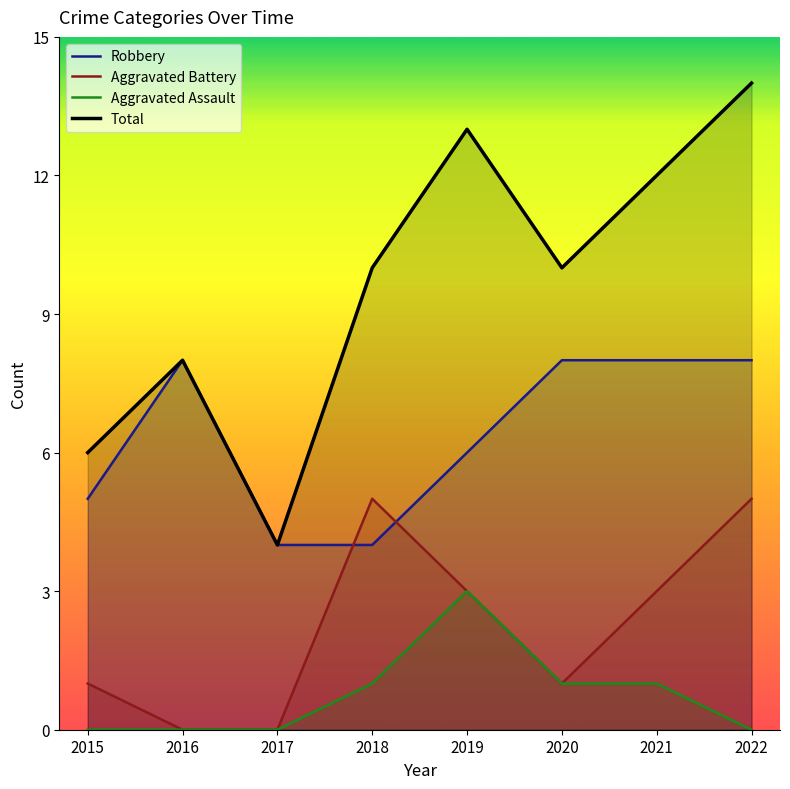

How many times do Robbery and Aggravated Battery cross each other?

2